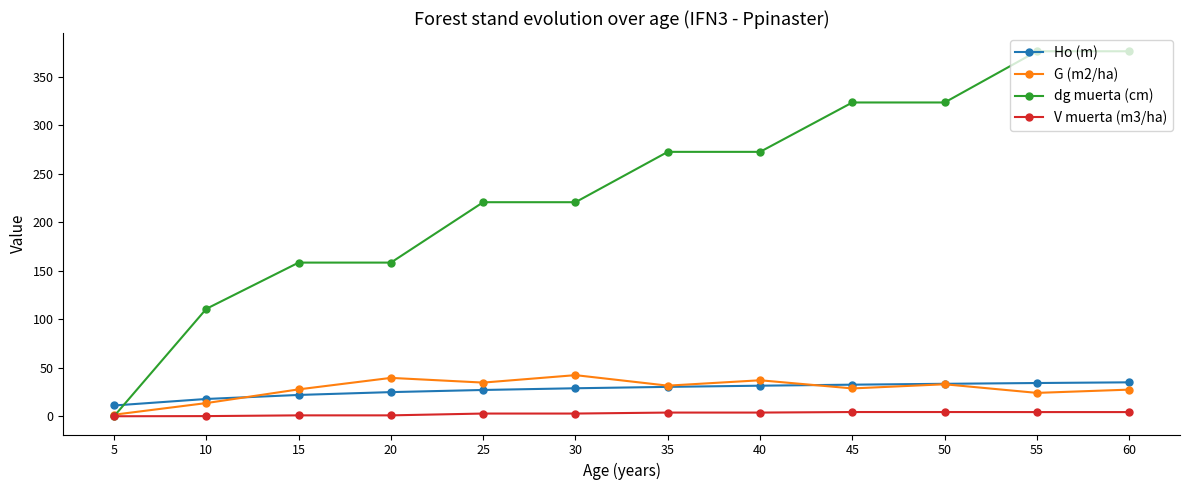

What is the difference between the highest and lowest values at 5?

11.1